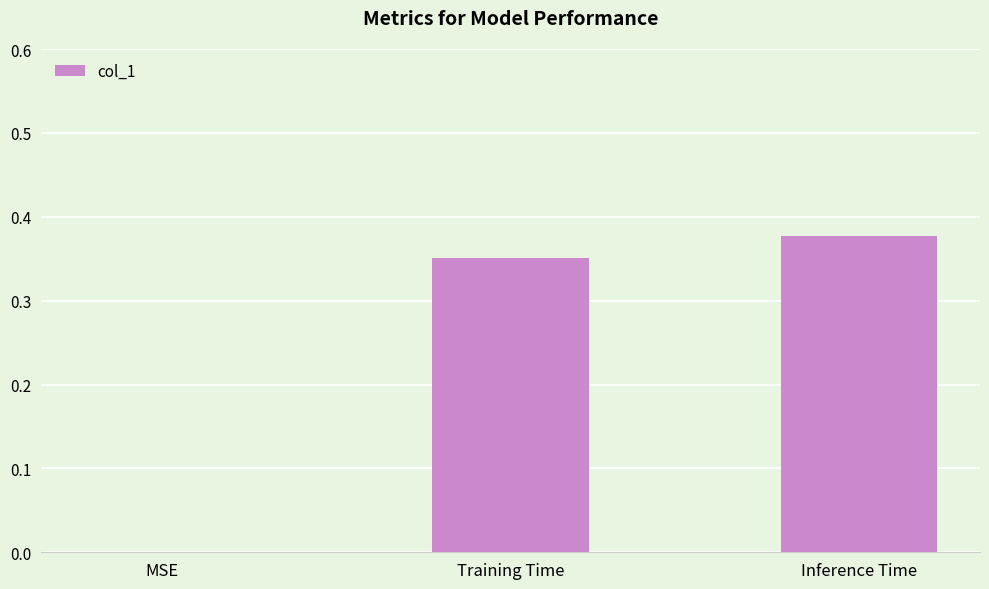

Which category has the highest value across all series?

Inference Time